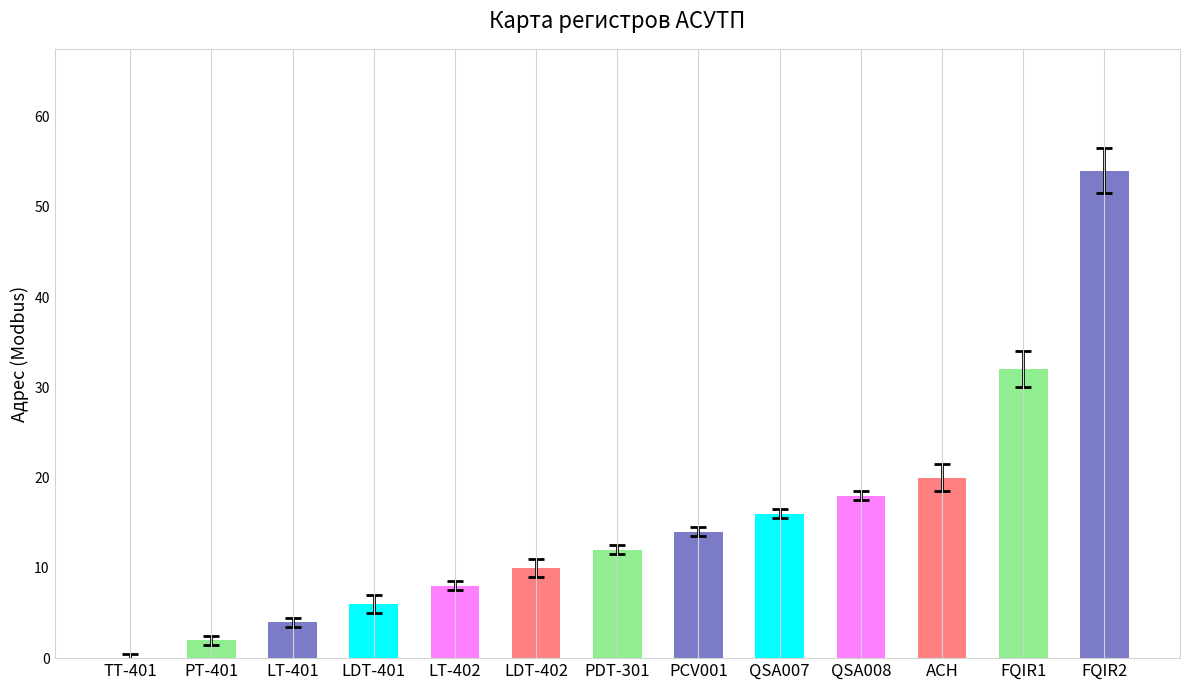

What is the total value across all series at LT-402?

8.1